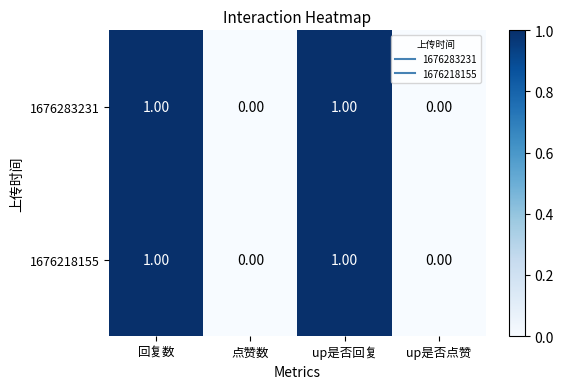

Is the value of 1676218155 at 点赞数 greater than the value of 1676283231 at 回复数?

No